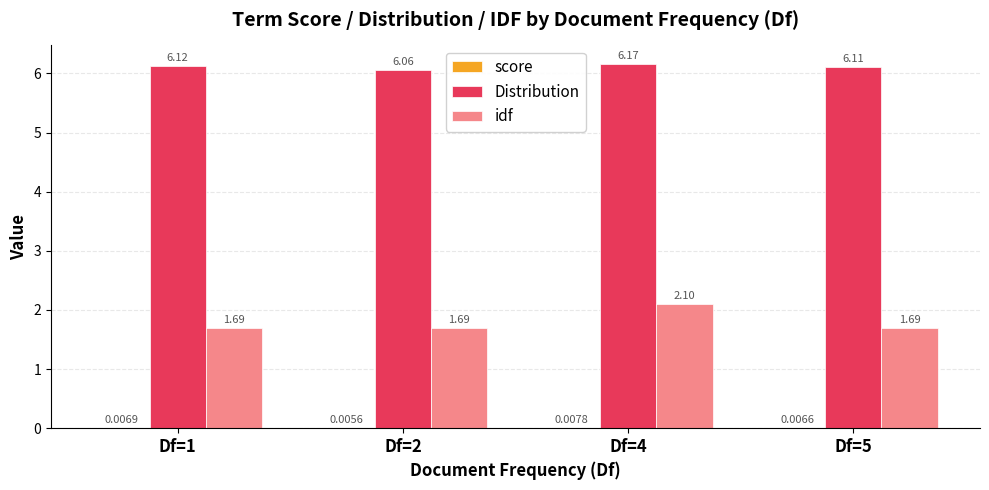

Between Df=1 and Df=5, which series saw the biggest shift?

Distribution